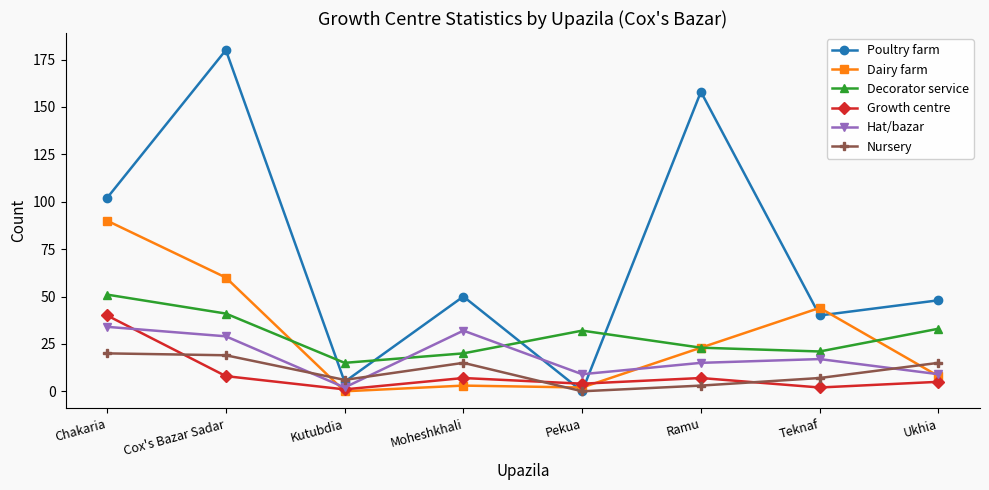

At how many categories does at least one series exceed 170?

1